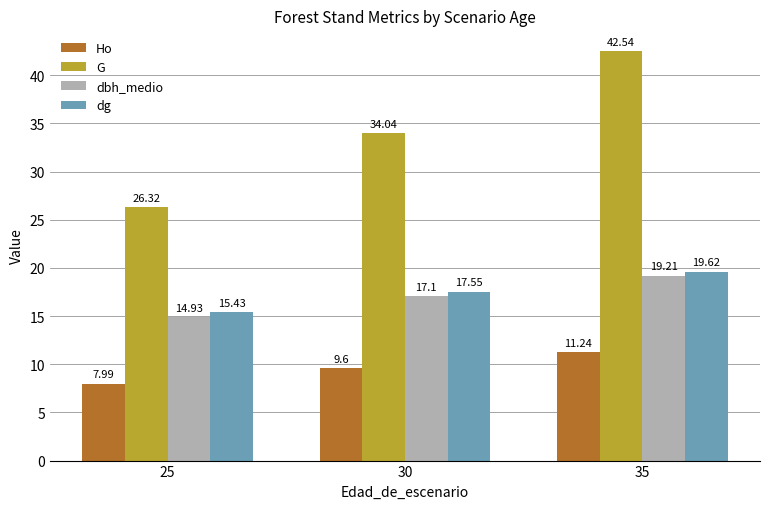

Rank the series by their maximum value, from lowest to highest.

Ho, dbh_medio, dg, G